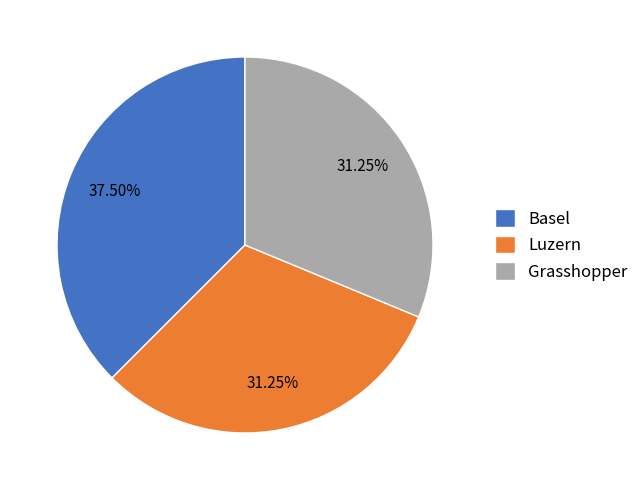

Count the number of slices in the pie.

3